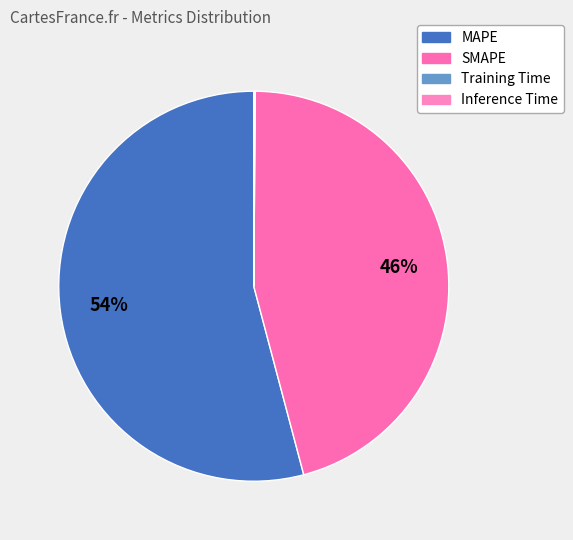

What is the ratio of the value at MAPE to the value at SMAPE?

1.2